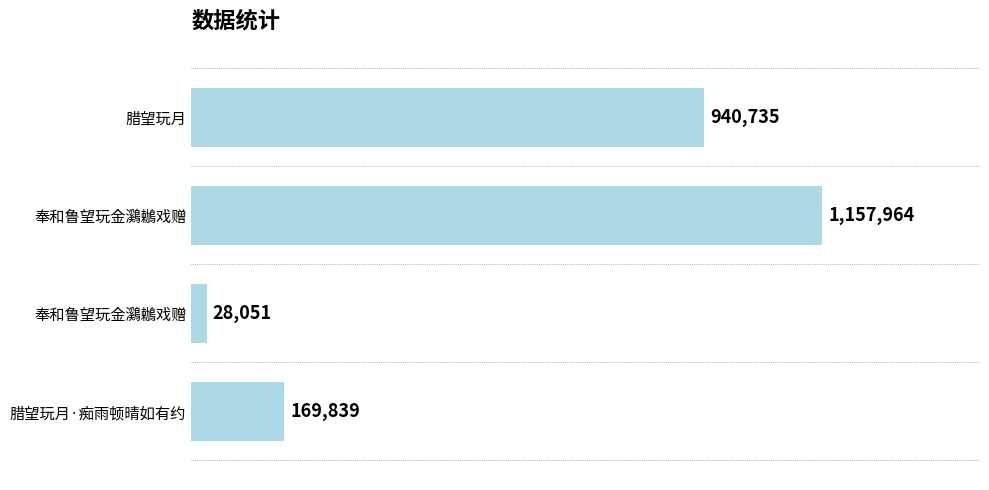

Where is the data nearest to the value 593007?

腊望玩月